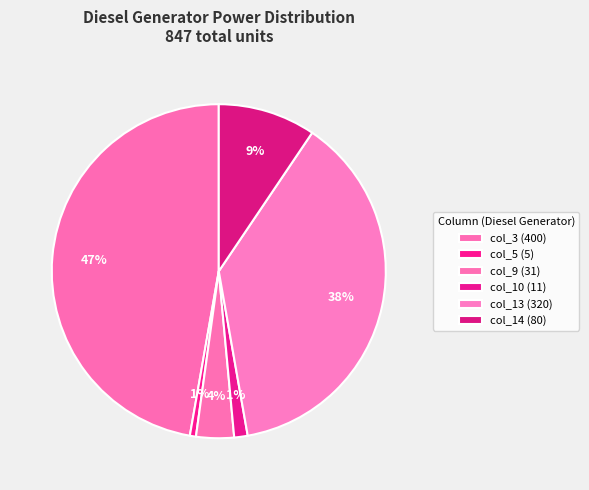

Which category has the smallest portion of the pie?

col 5 Diesel